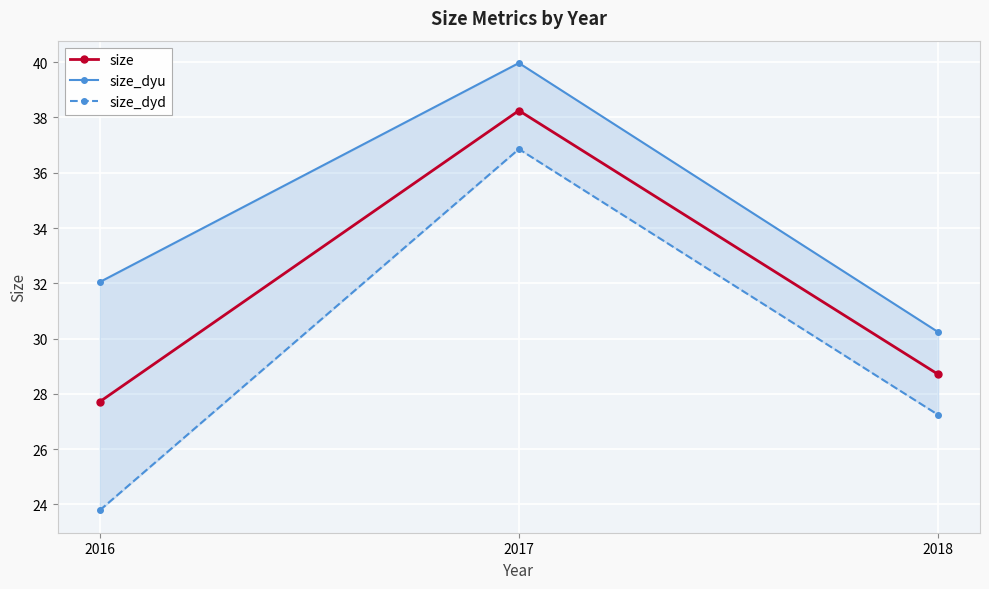

Is it true that size equals 14.2 at 2016?

False